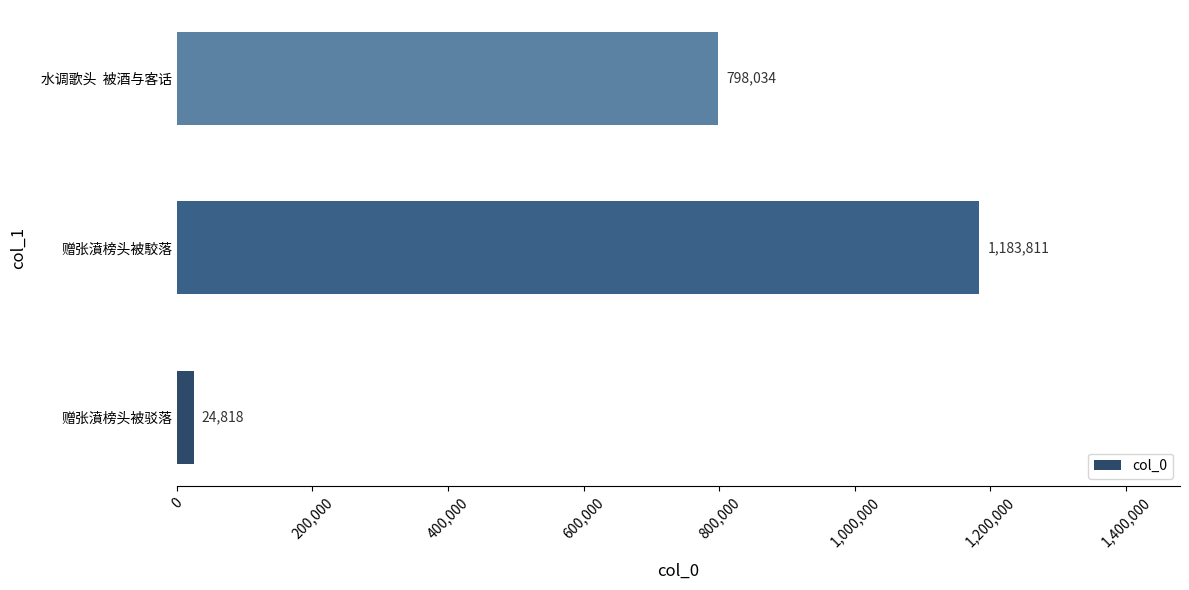

Does the chart contain any negative values?

No